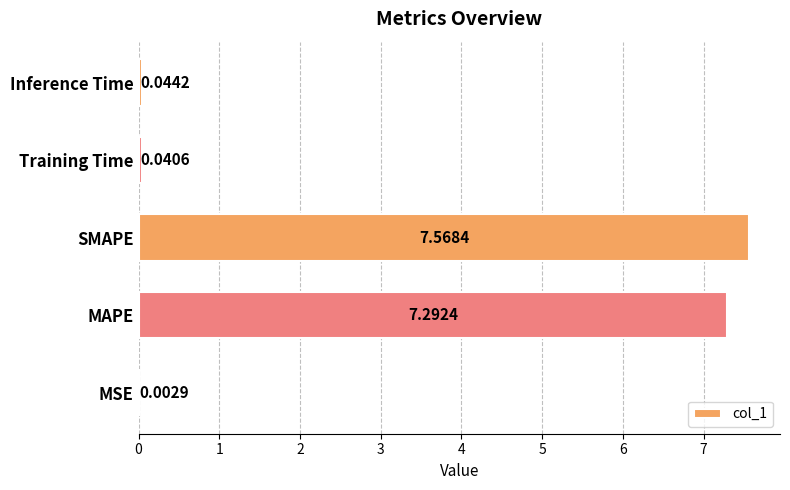

What is the change in value from SMAPE to Training Time?

-7.5